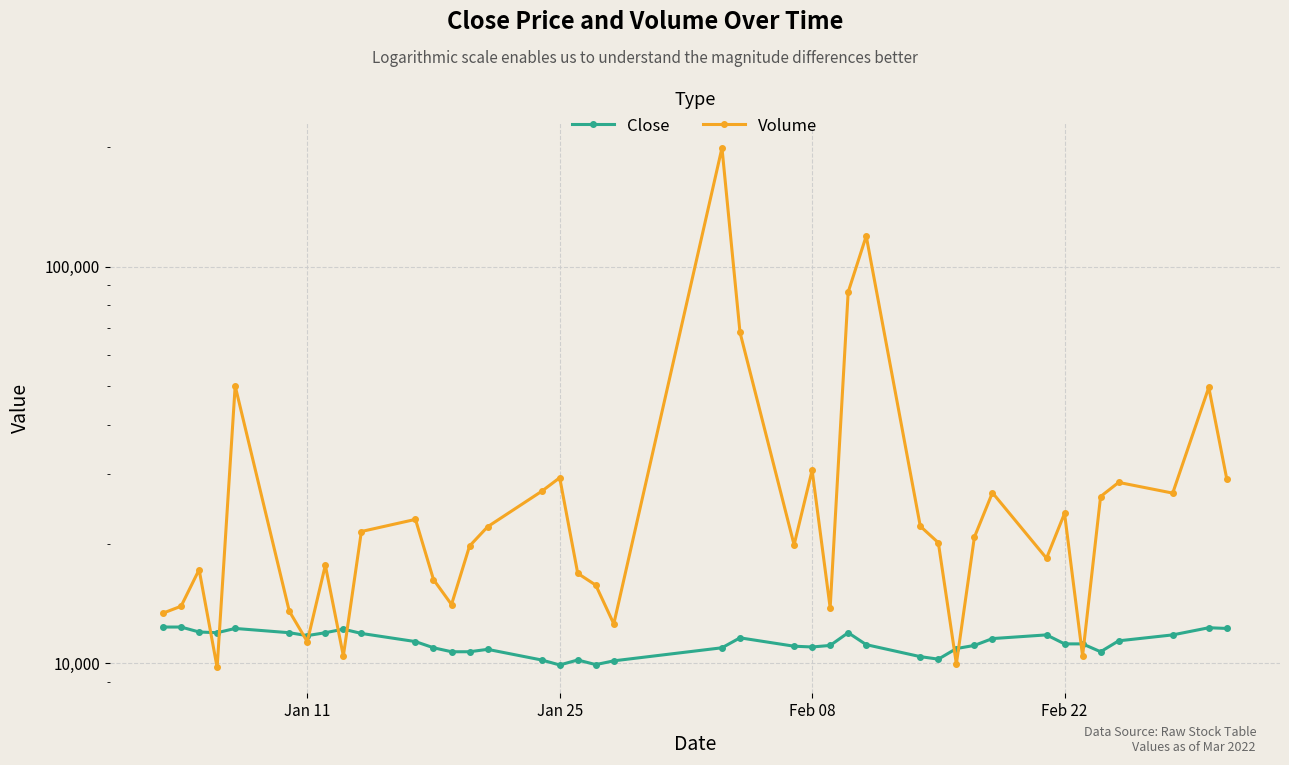

The value of Close at Jan 25 is 9910. True or false?

True